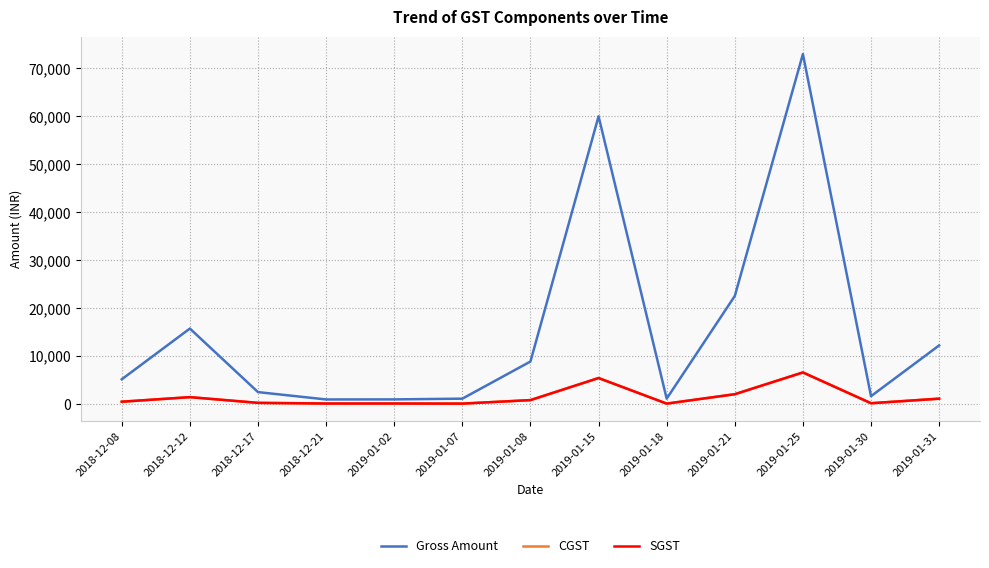

True or false: Gross Amount has a value of 7149.8 at 2019-01-31.

False